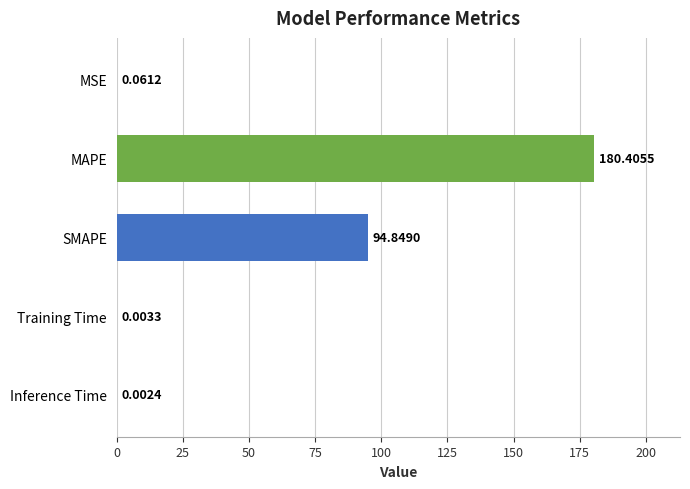

Which category has the highest value across all series?

MAPE